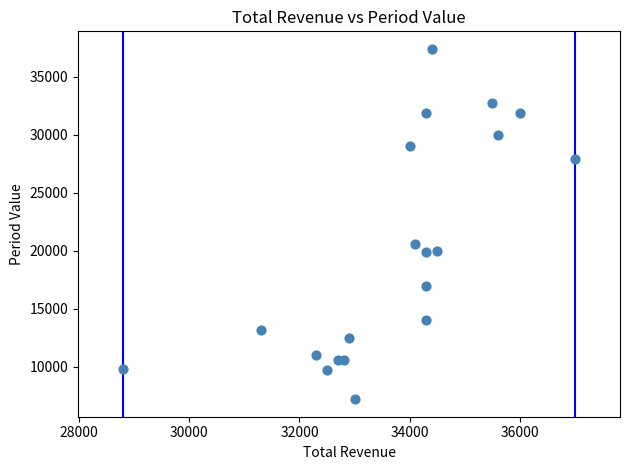

What Y value in the scatter plot is closest to 22300?

20600